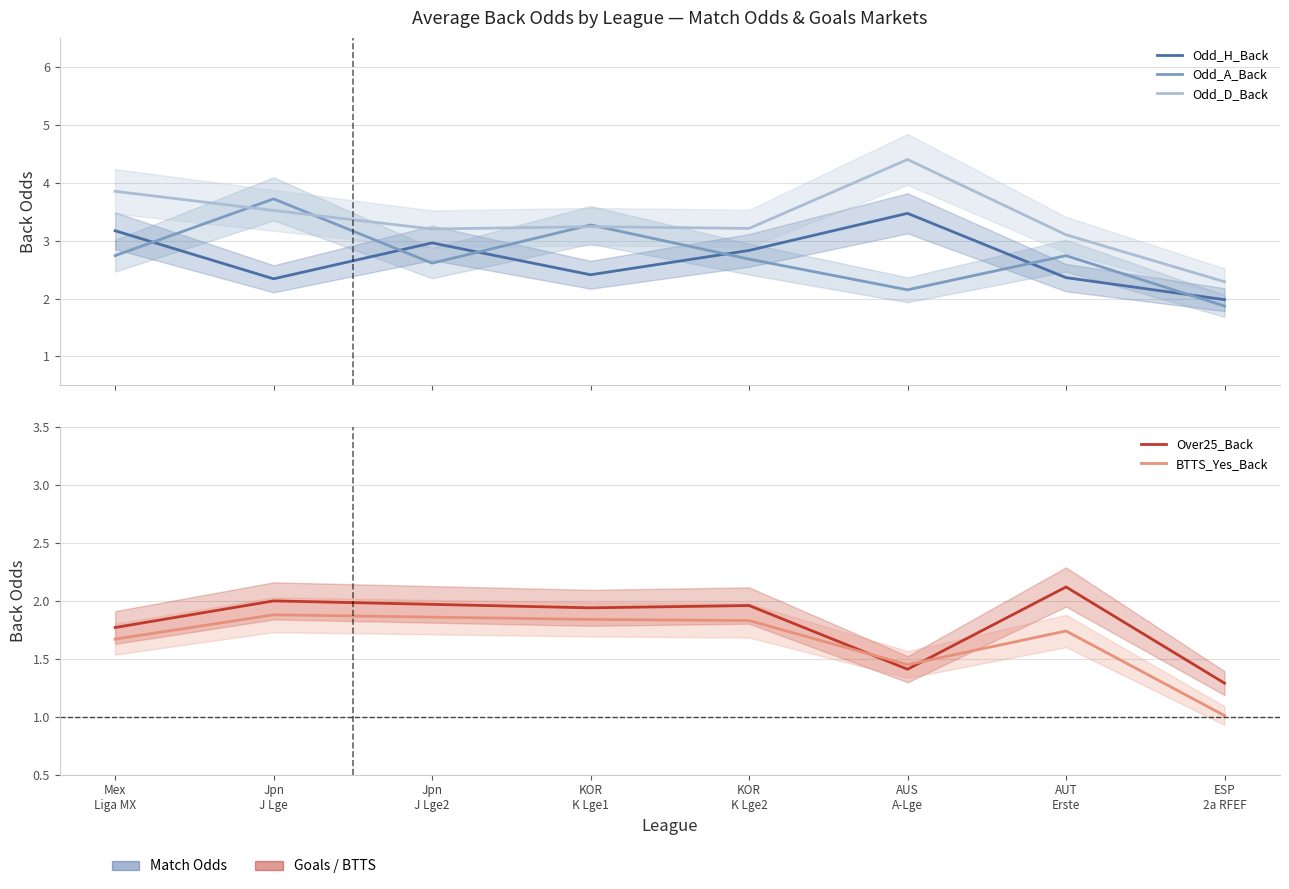

Which series has the largest total across all categories?

Odd_D_Back